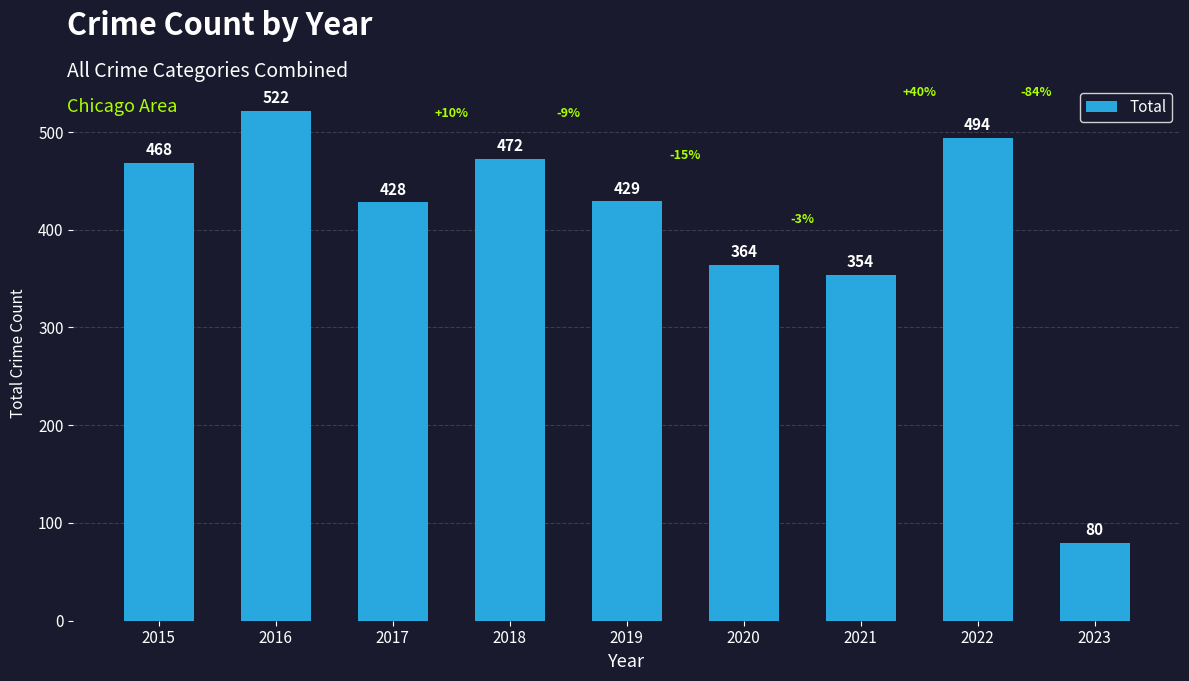

The value at 2016 is 774. True or false?

False